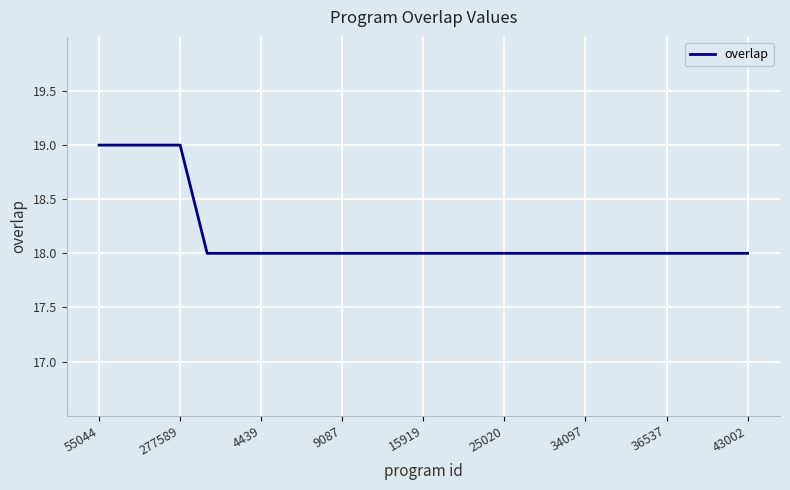

What is the average value?

18